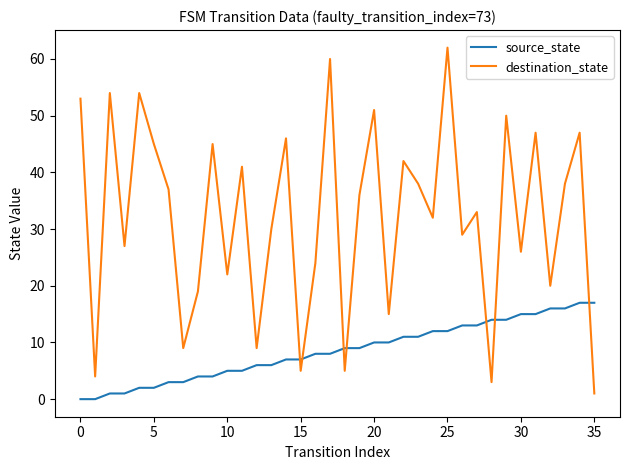

Rank the series by their average value, from highest to lowest.

destination_state, source_state